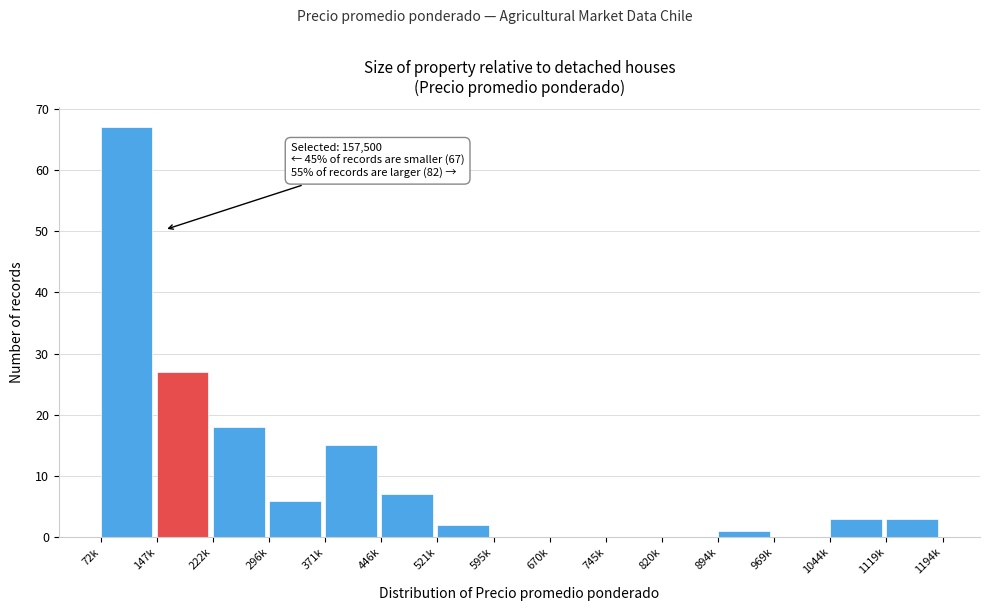

Reading left to right, transcribe all the data shown in this chart.

72k=67	147k=27	222k=18	296k=6	371k=15	446k=7	521k=2	595k=0	670k=0	745k=0	820k=0	894k=1	969k=0	1044k=3	1119k=3